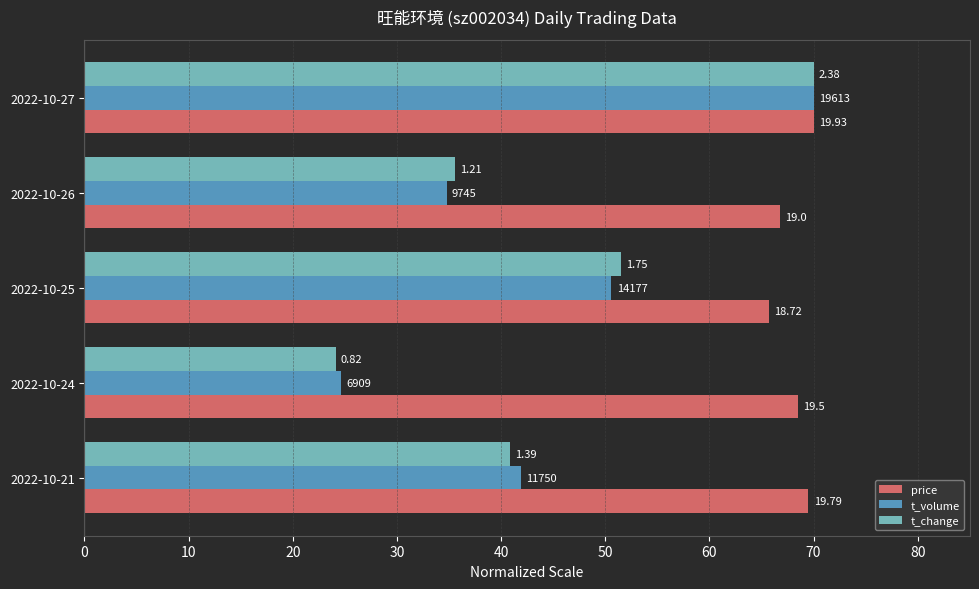

At how many categories does at least one series exceed 60?

5